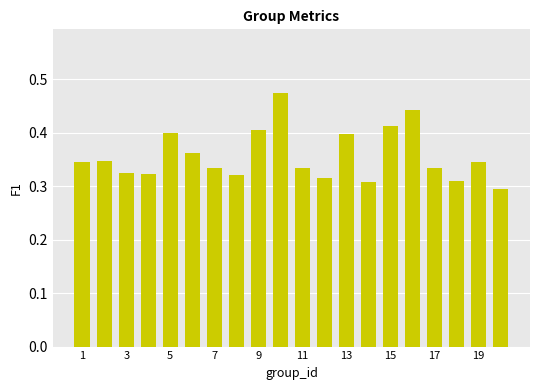

Count the values in the range 0 to 1.

20